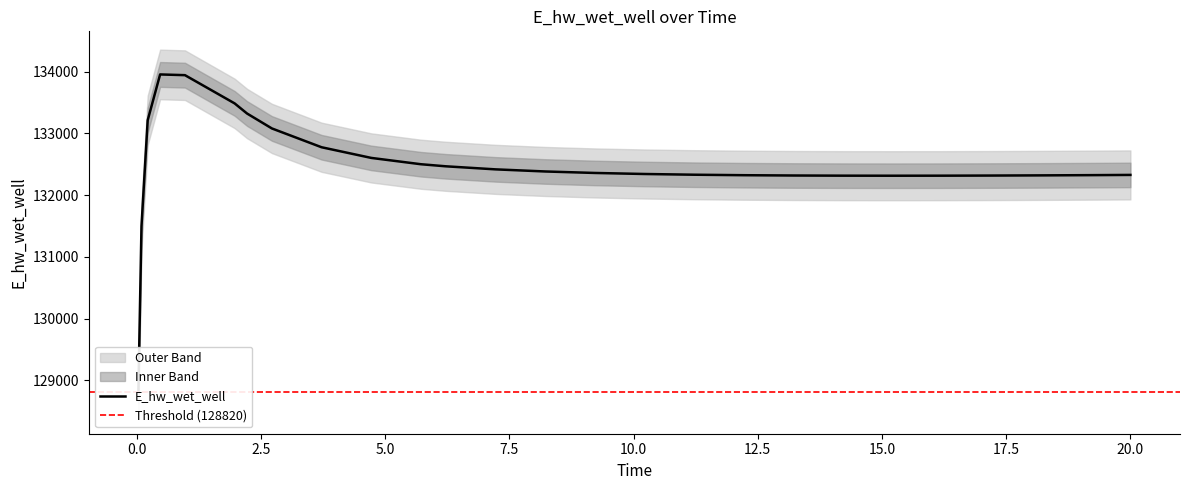

List the labels in order of value, largest first.

0.46875, 0.96875, 1.96875, 2.21875, 0.21875, 2.71875, 3.71875, 4.71875, 5.71875, 6.21875, 7.21875, 8.21875, 9.21875, 10.21875, 11.21875, 20.0, 19.21875, 12.21875, 18.21875, 13.21875, 17.21875, 14.21875, 16.21875, 15.21875, 0.09375, 0.03125